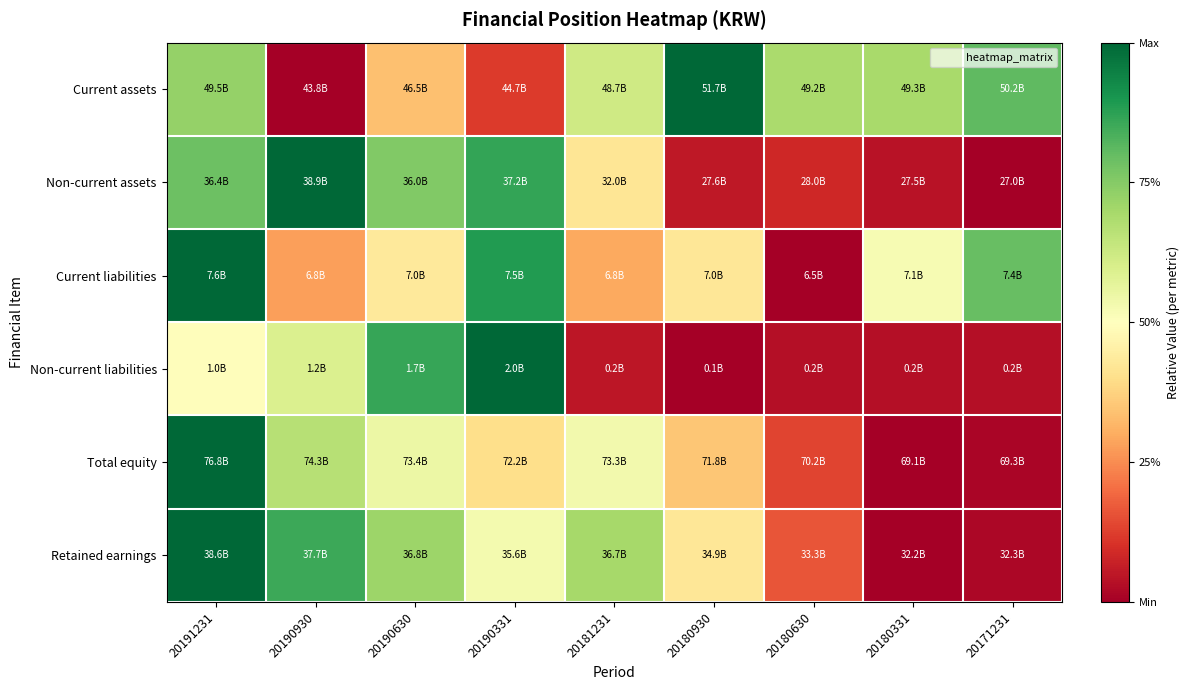

How many data points does each series have?

9